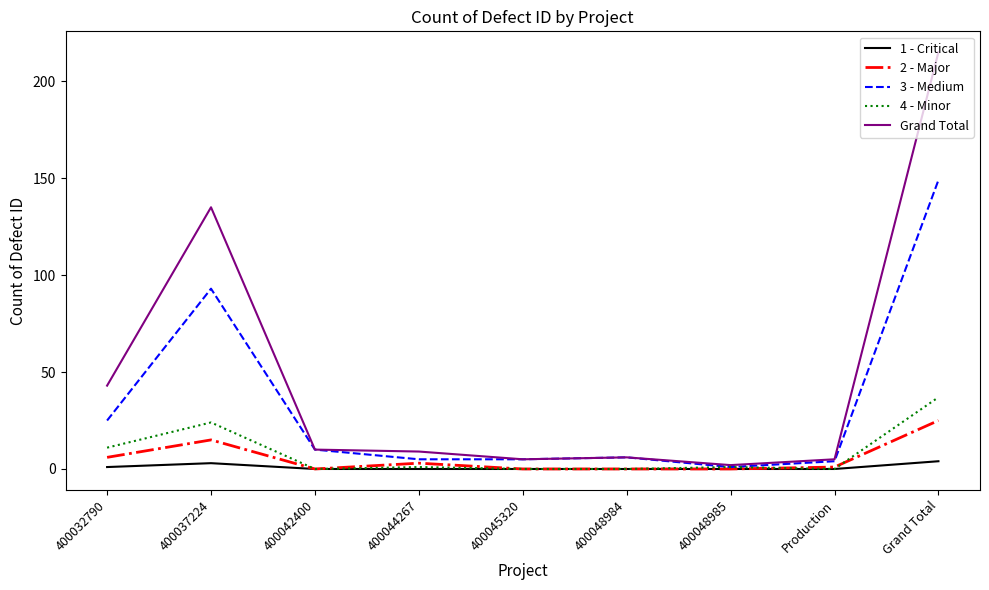

Does the chart have visible grid lines?

No